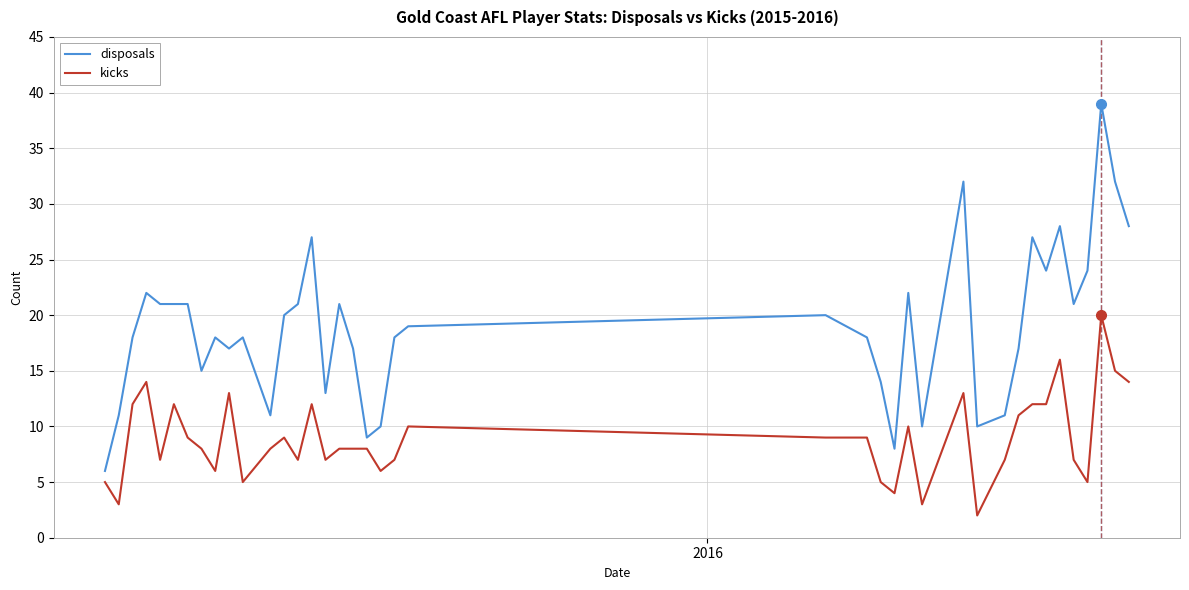

What is the highest value of the kicks series?

20